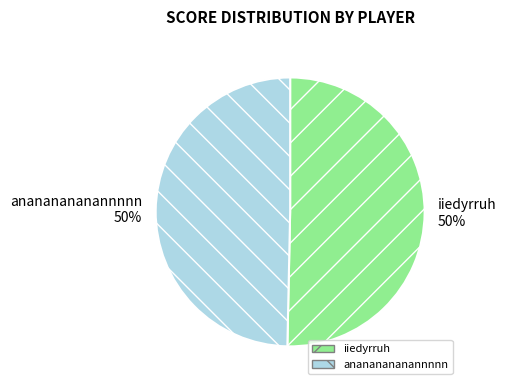

To the nearest percent, what is the combined percentage of iiedyrruh and anananananannnnn?

100%